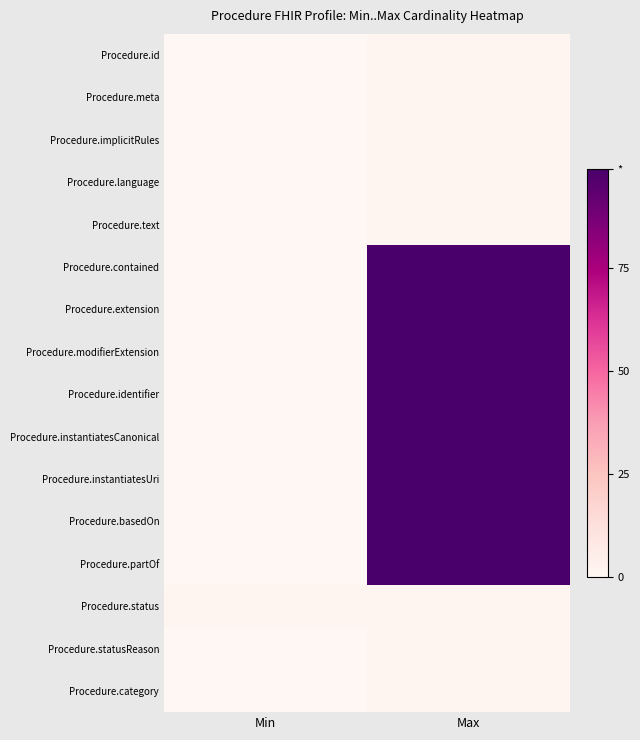

Between Max and Min, which is larger?

Max